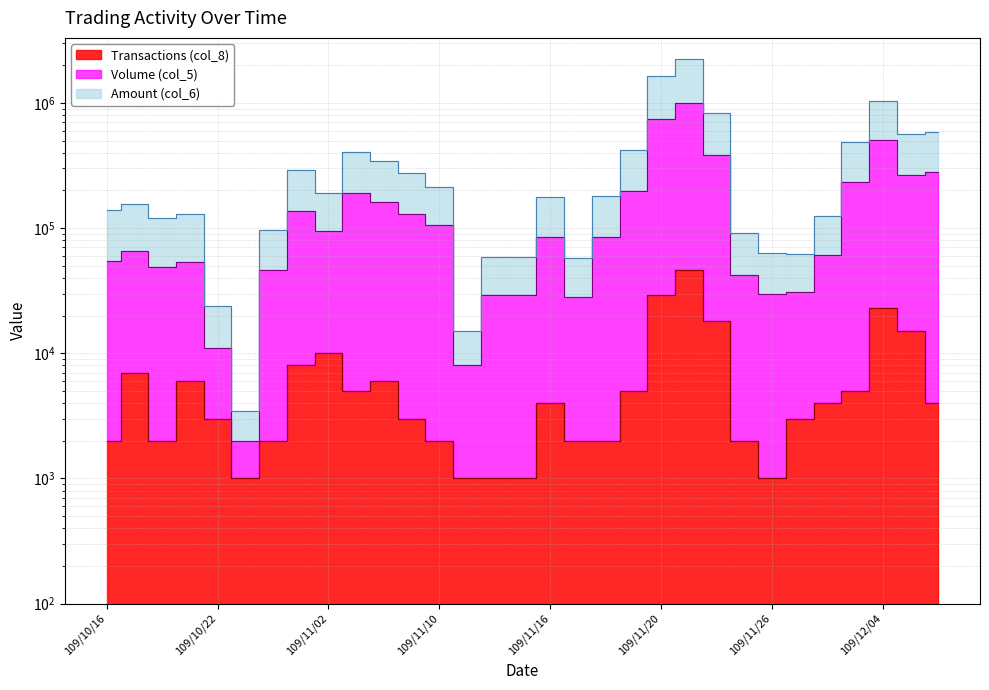

What is the label of the 18th point from the left?

109/11/17